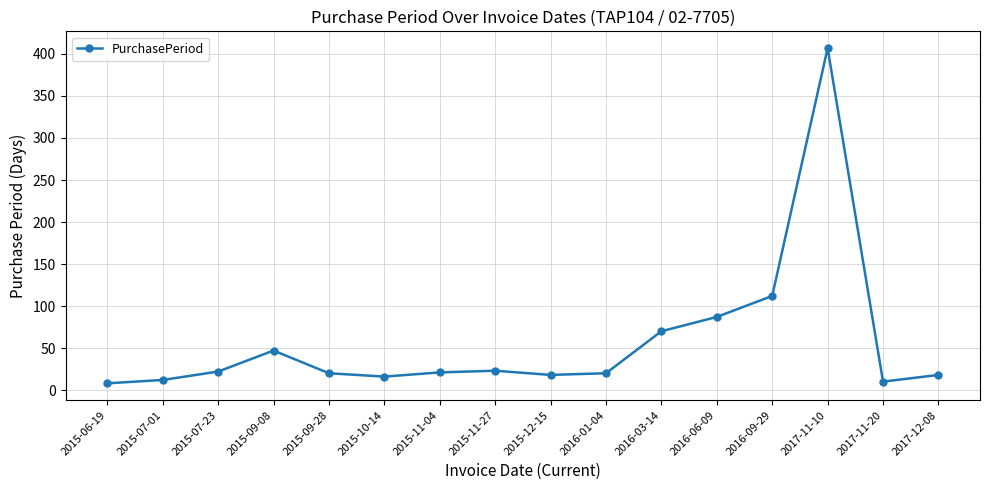

The value at 2016-06-09 is 50. True or false?

False